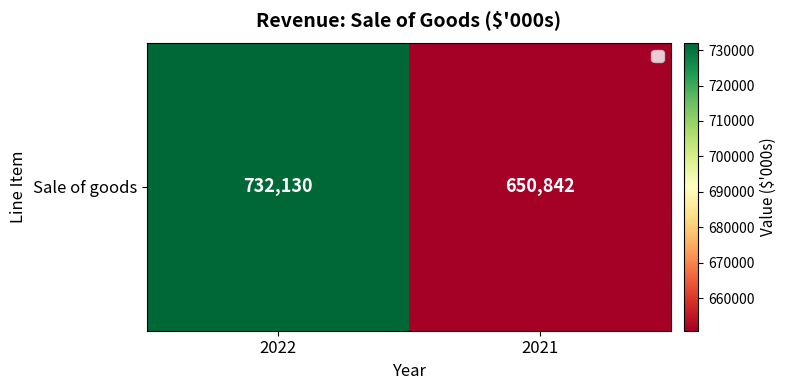

True or false: the data shows 1164638 at 2021.

False